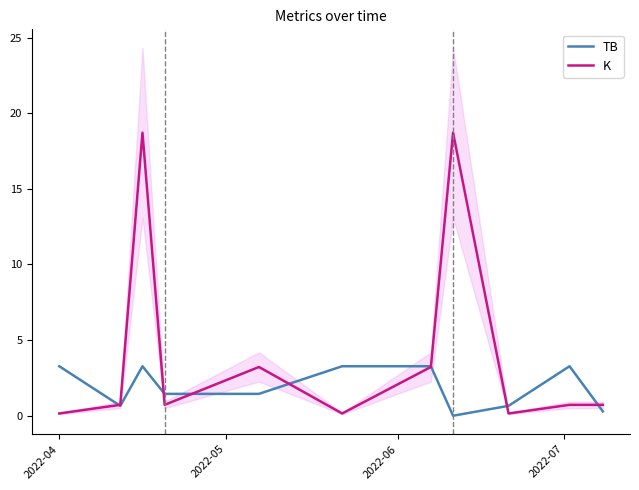

What is the average value of the TB series?

1.9